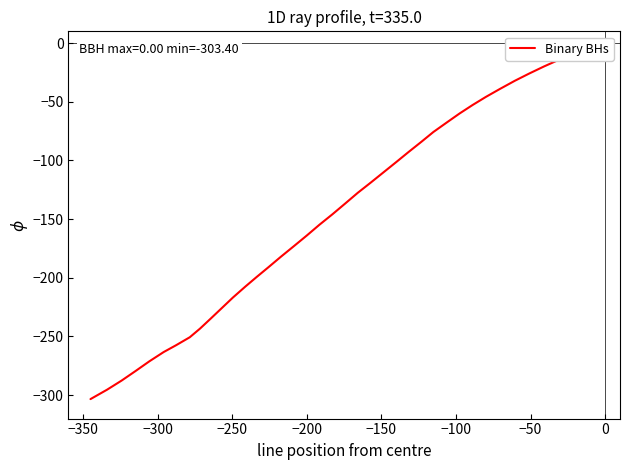

True or false: there are more than 2 points higher than both neighbors.

False